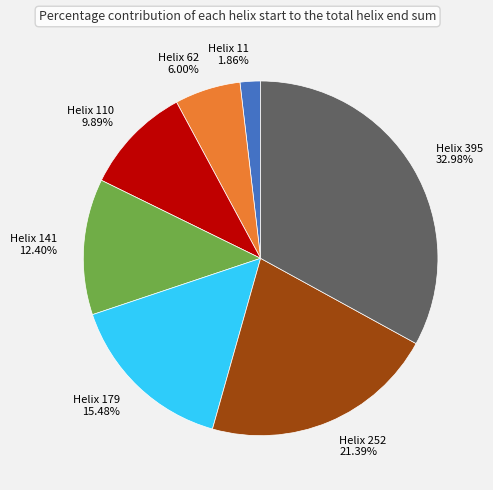

Does any single category account for the majority?

No